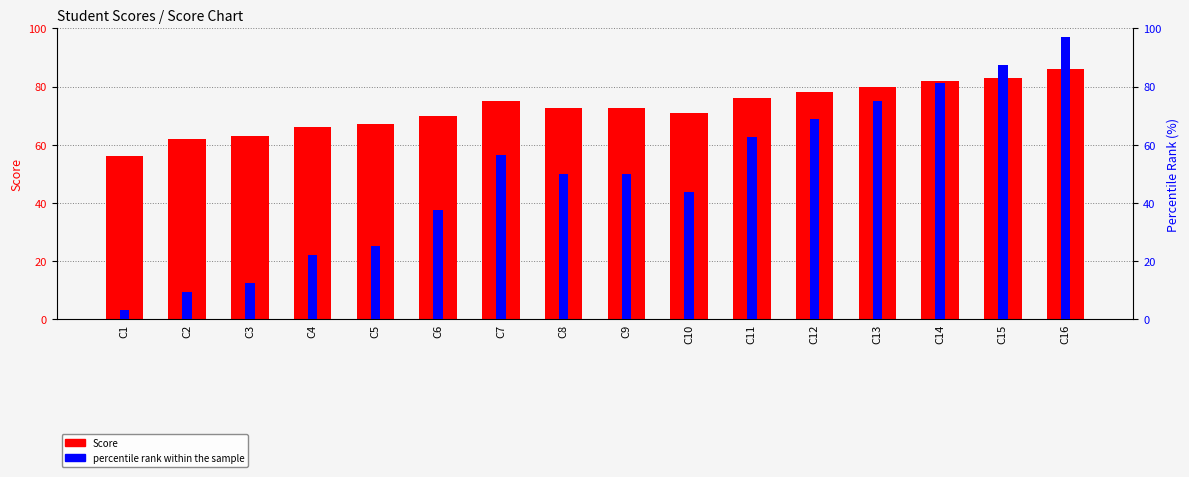

At how many categories does at least one series exceed 31?

16